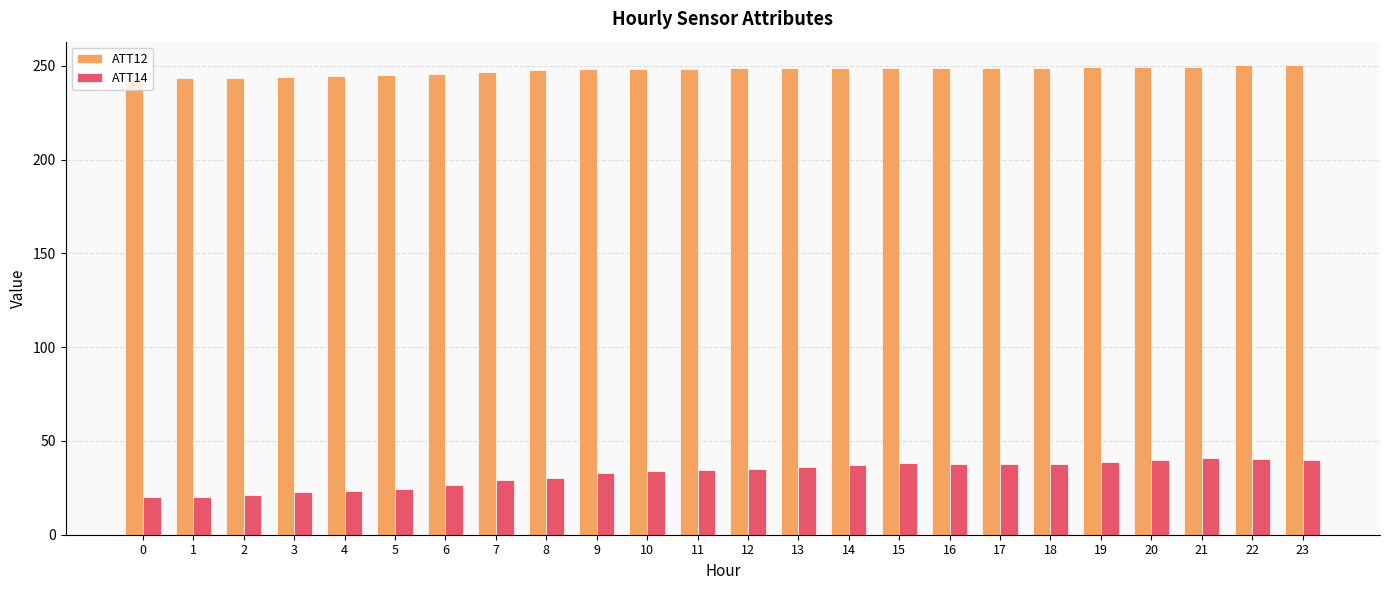

What is the difference between the second highest and second lowest values in the ATT12 series?

6.7